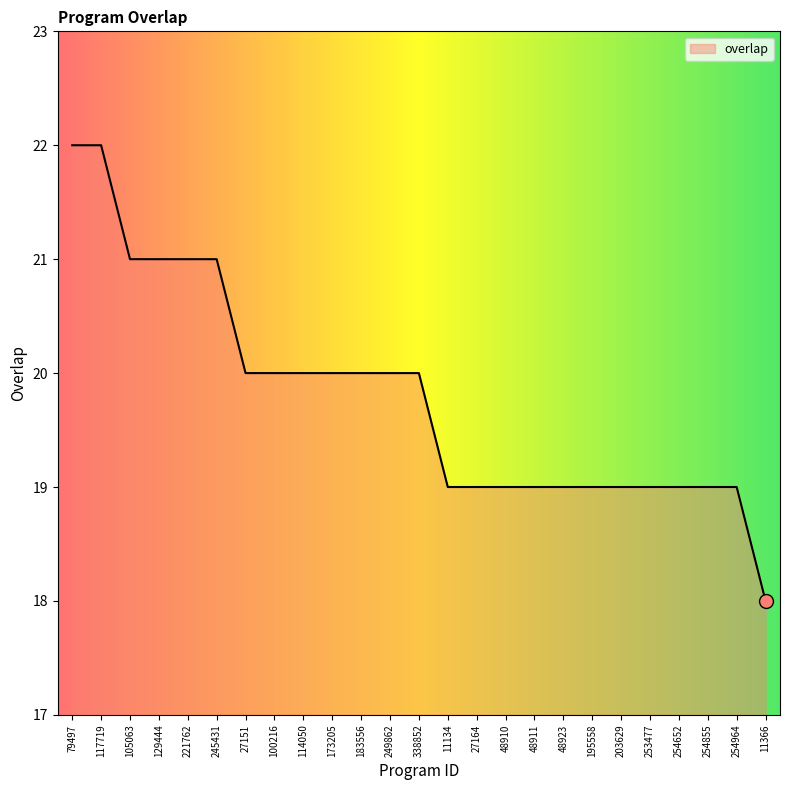

Reading right to left, what are all the values shown in this chart?

18	19	19	19	19	19	19	19	19	19	19	19	20	20	20	20	20	20	20	21	21	21	21	22	22